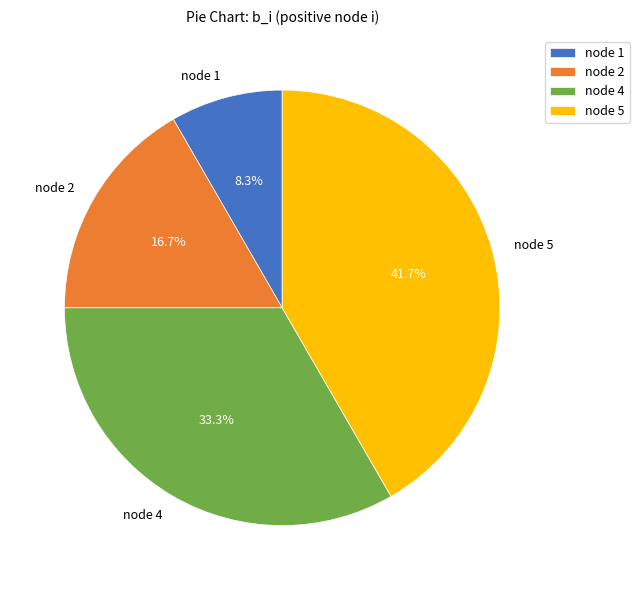

How many slices are in this pie chart?

4